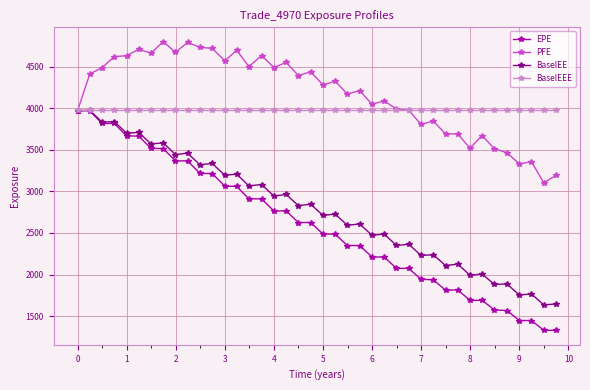

What is the minimum value for PFE?

3104.3